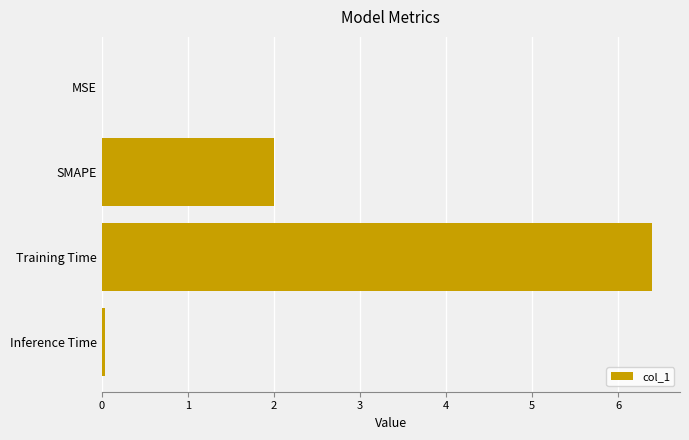

Are the bars grouped side by side (vs. stacked)?

No